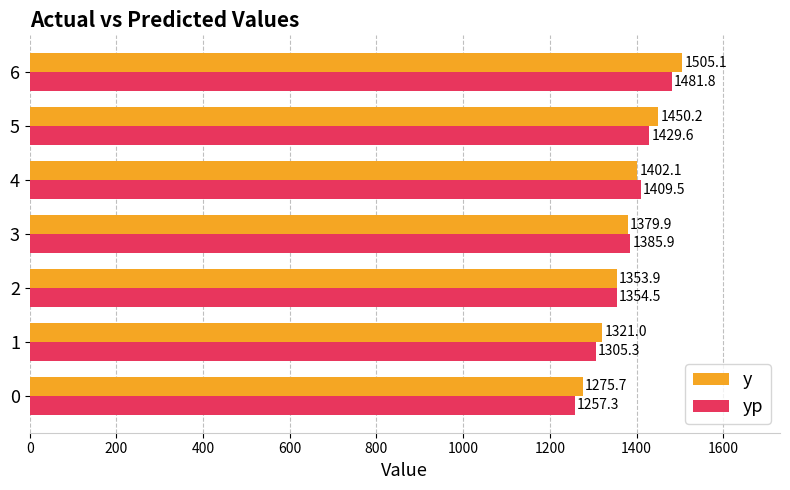

List the series in order of their overall mean, lowest first.

yp, y